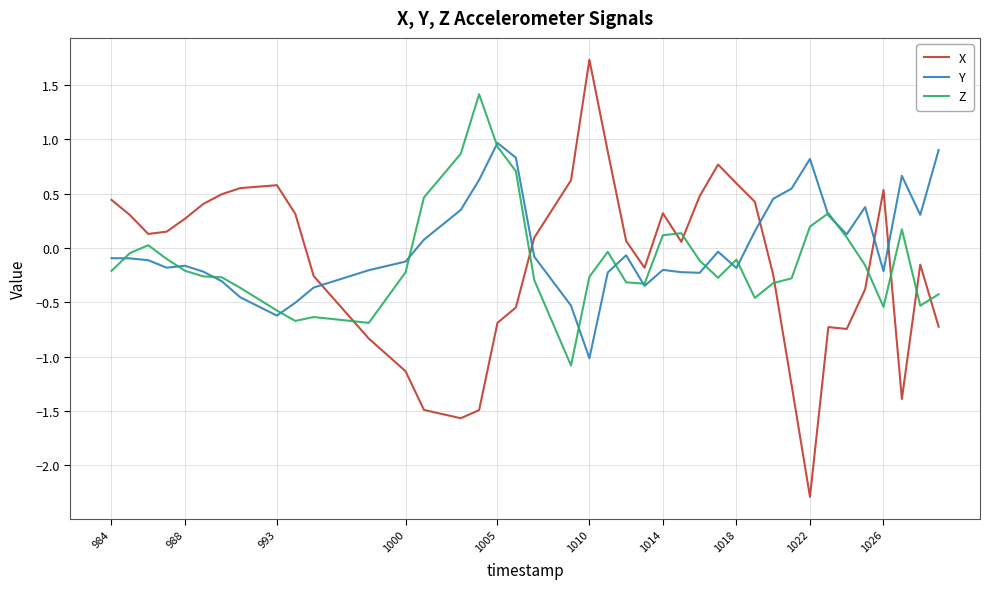

True or false: X has more than 1 points higher than both neighbors.

True